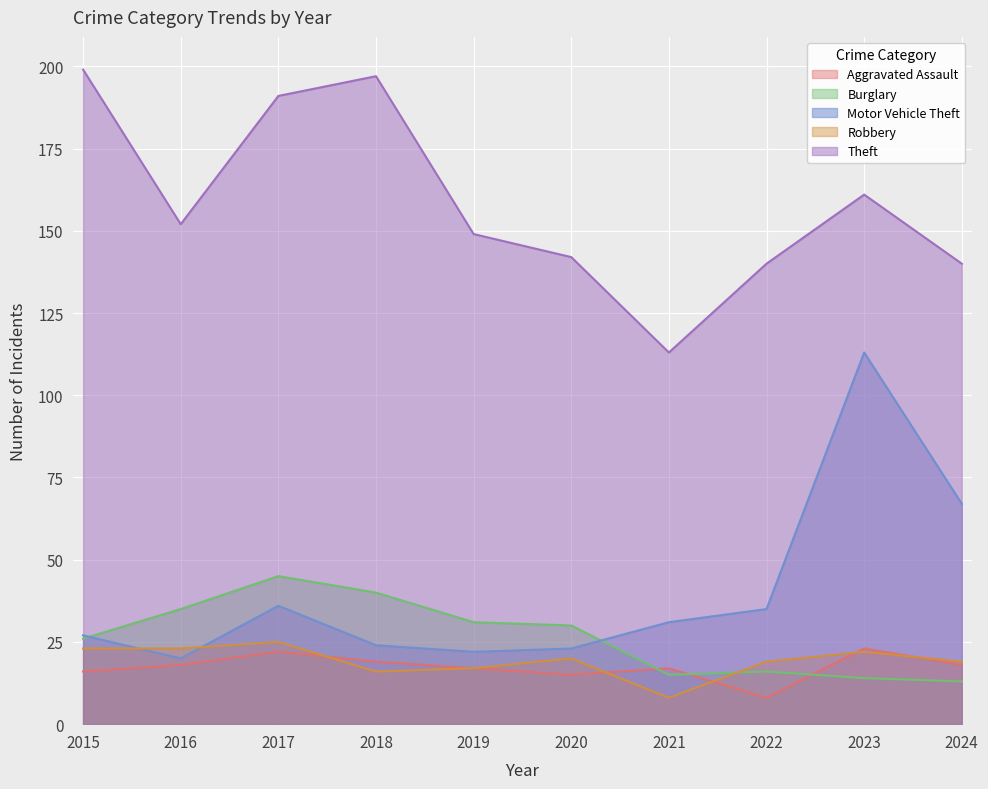

Read the Robbery value at 2022.

19